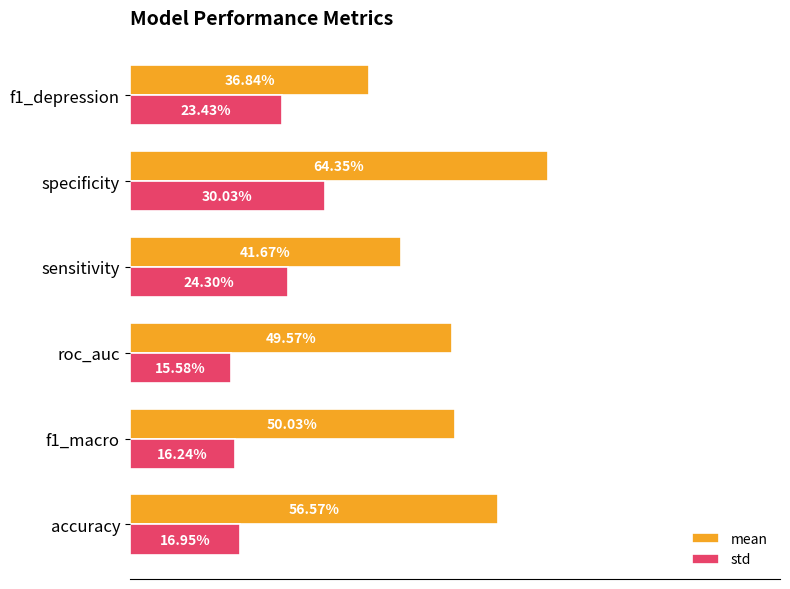

What is the sum of all mean values?

3.0